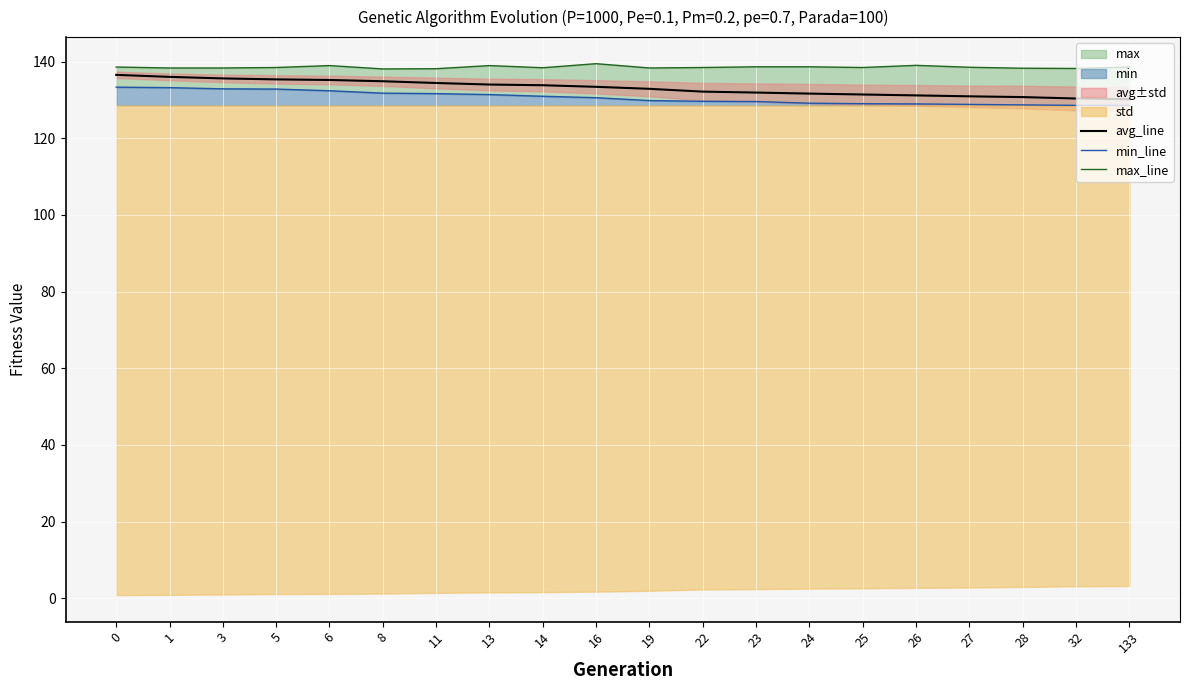

Reading left to right, extract all data points from this chart.

avg_line: 136.6	136.0	135.6	135.4	135.2	134.9	134.4	134.0	133.9	133.4	132.9	132.2	131.9	131.7	131.4	131.2	131.0	130.8	130.4	130.2
min_line: 133.3	133.2	132.9	132.8	132.4	131.8	131.7	131.4	131.0	130.6	129.8	129.7	129.6	129.2	129.0	129.0	128.8	128.7	128.6	128.6
max_line: 138.6	138.3	138.3	138.5	139.0	138.1	138.2	139.0	138.4	139.5	138.3	138.5	138.7	138.7	138.5	139.0	138.5	138.3	138.2	138.6